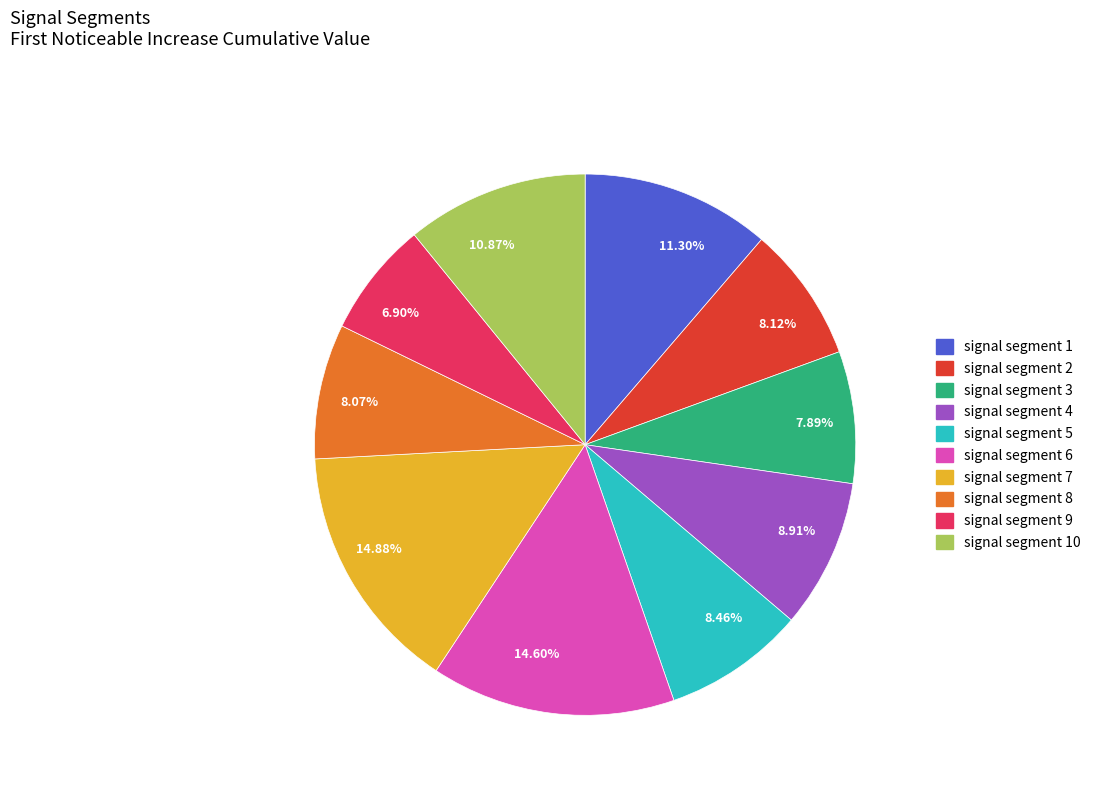

Does any single category account for the majority?

No